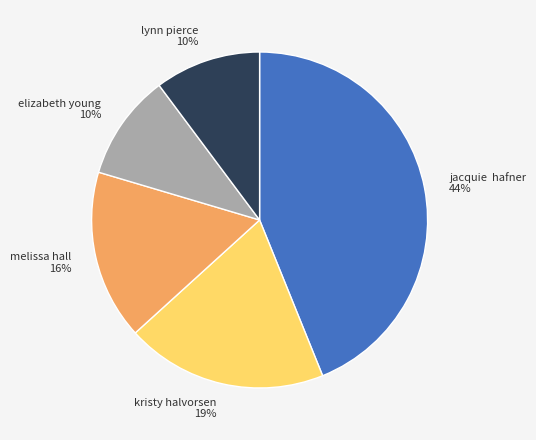

How many segments does this pie chart have?

5